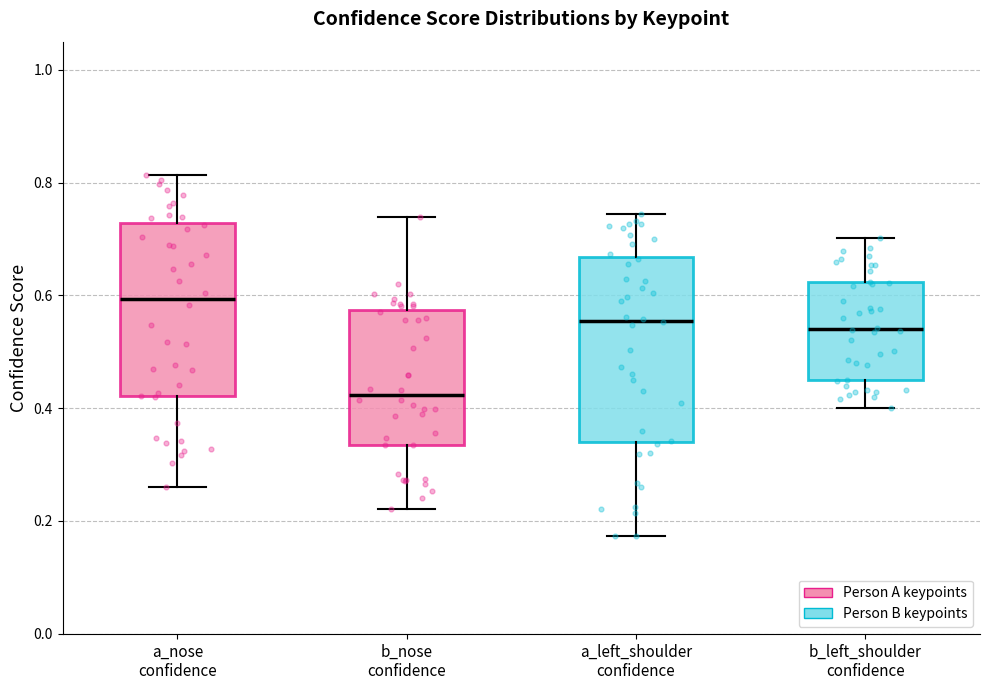

Reading left to right, read every box against the y-axis: the position of its median line, the range the box covers, and the ends of its whiskers. The values are not printed on the chart, so give them approximately, as read against the axis.

a_nose confidence: median 0.60, box 0.42 to 0.72, whiskers 0.26 to 0.82
b_nose confidence: median 0.42, box 0.34 to 0.58, whiskers 0.22 to 0.74
a_left_shoulder confidence: median 0.56, box 0.34 to 0.66, whiskers 0.18 to 0.74
b_left_shoulder confidence: median 0.54, box 0.46 to 0.62, whiskers 0.40 to 0.70